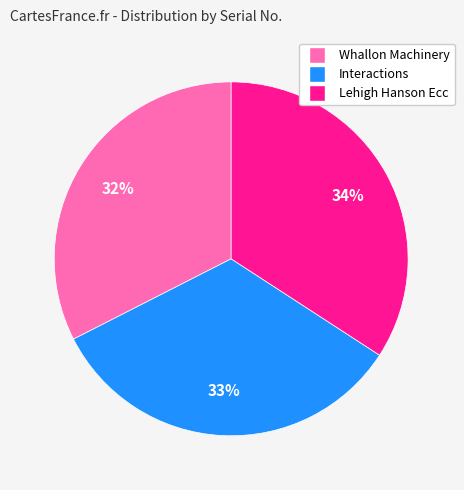

To the nearest percent, what is the difference between the largest and smallest slice percentages?

2%